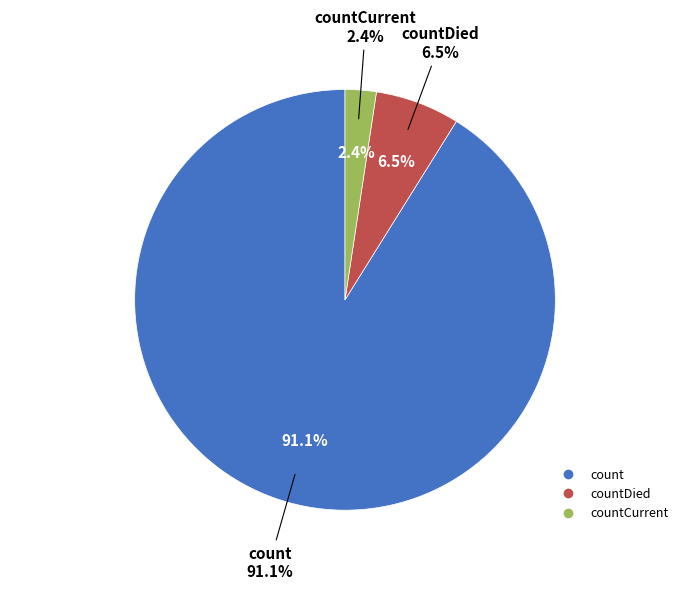

To the nearest percent, what is the difference between the largest and smallest slice percentages?

89%